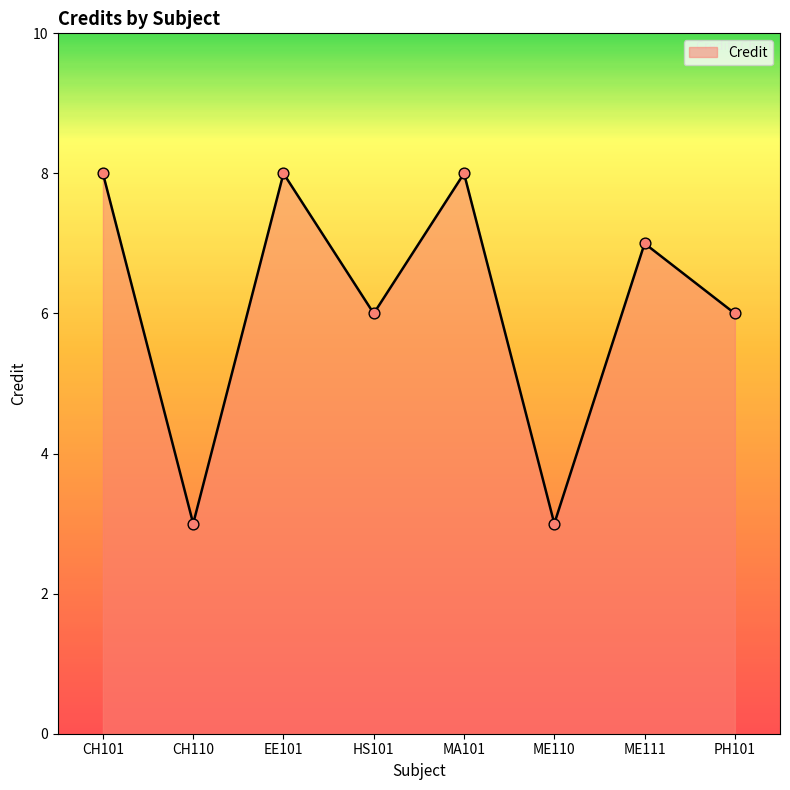

What is the change in value from EE101 to HS101?

-2